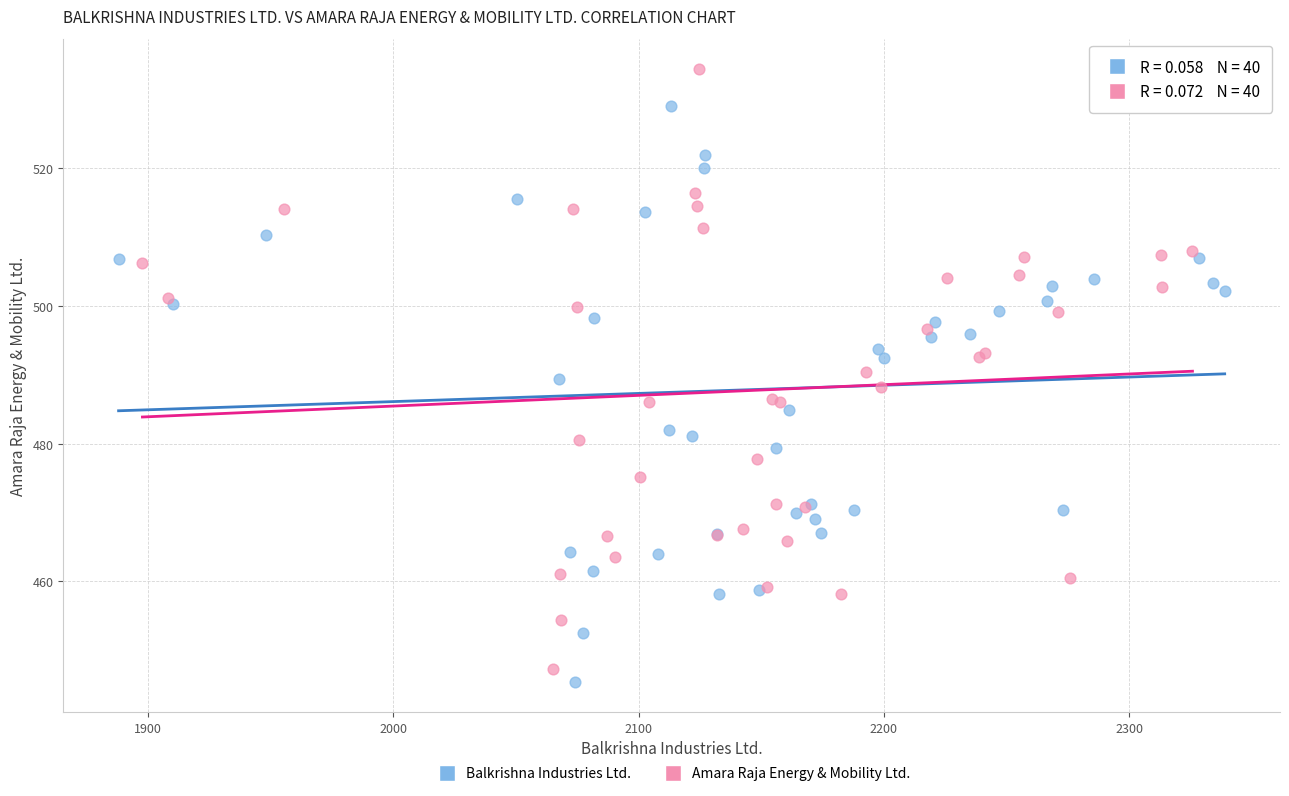

Which series has the widest spread of Y values?

Amara Raja Energy & Mobility Ltd.